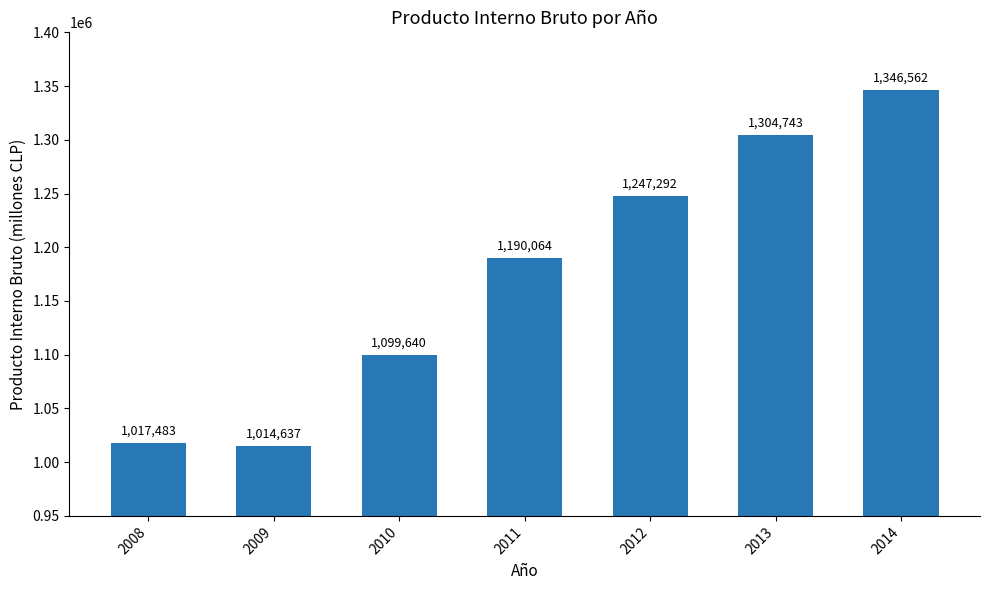

What is the value of the 6th bar from the left?

1304743